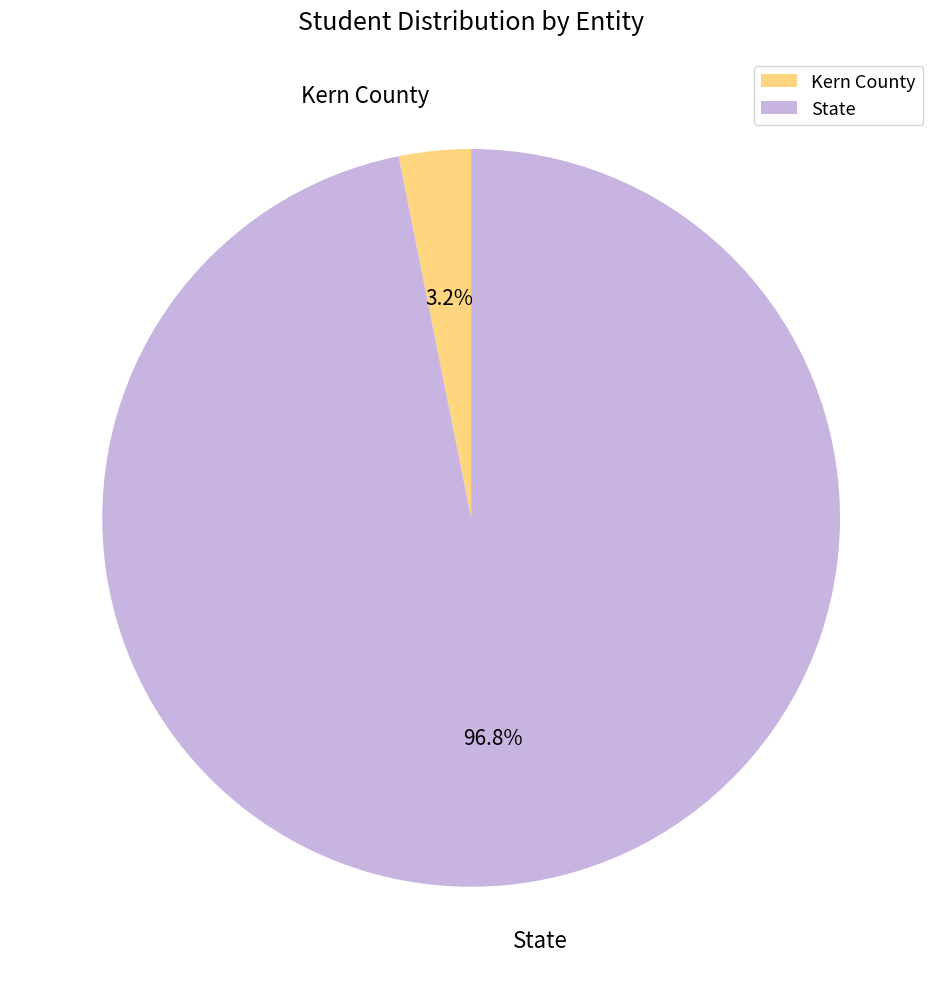

To the nearest percent, what is the difference between the State and Kern County slice percentages?

94%